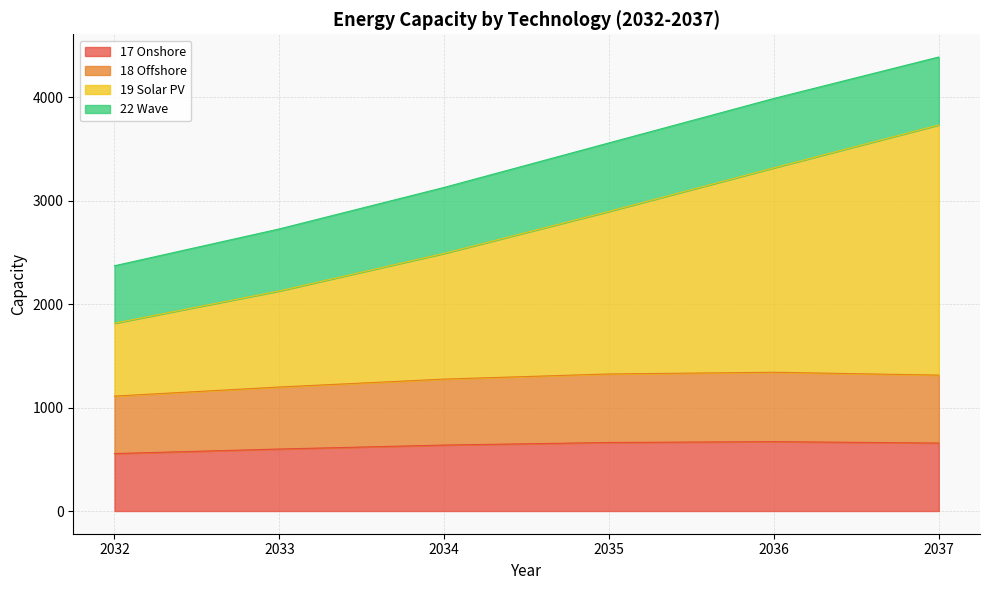

True or false: 18 Offshore and 19 Solar PV cross at least once.

False